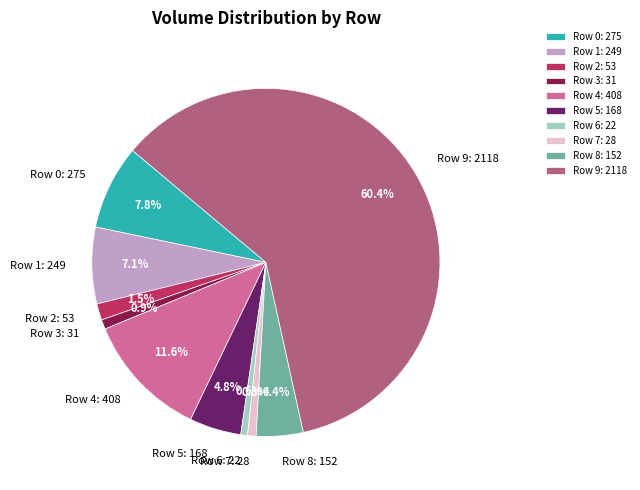

How much of the chart is everything except Row 0?

92.2%